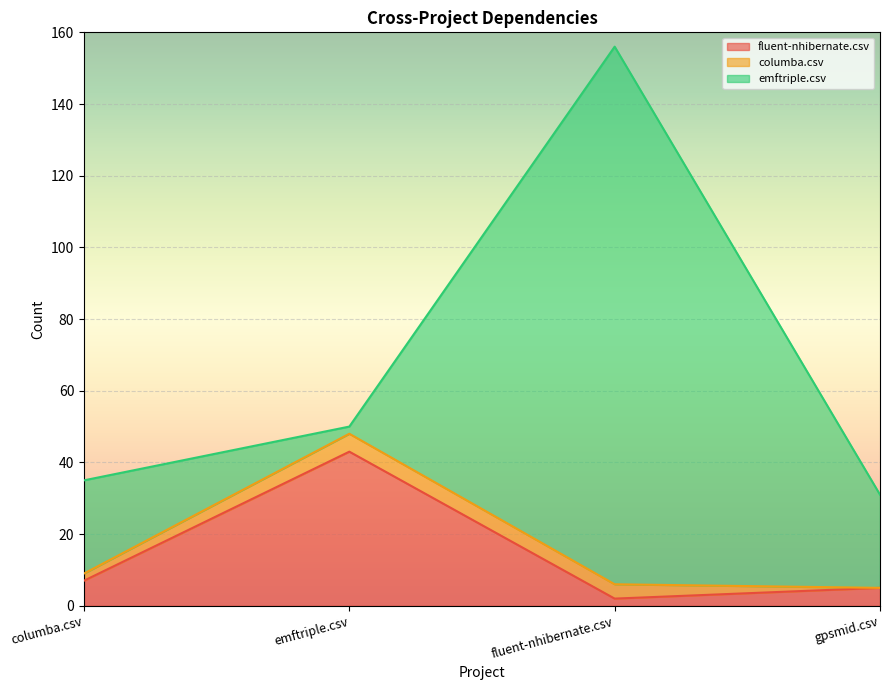

At how many categories does at least one series exceed 39?

2